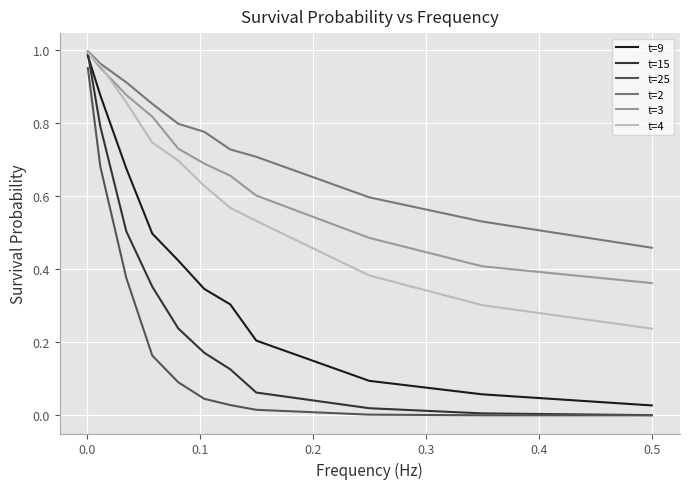

True or false: t=3 and t=25 cross at least once.

False